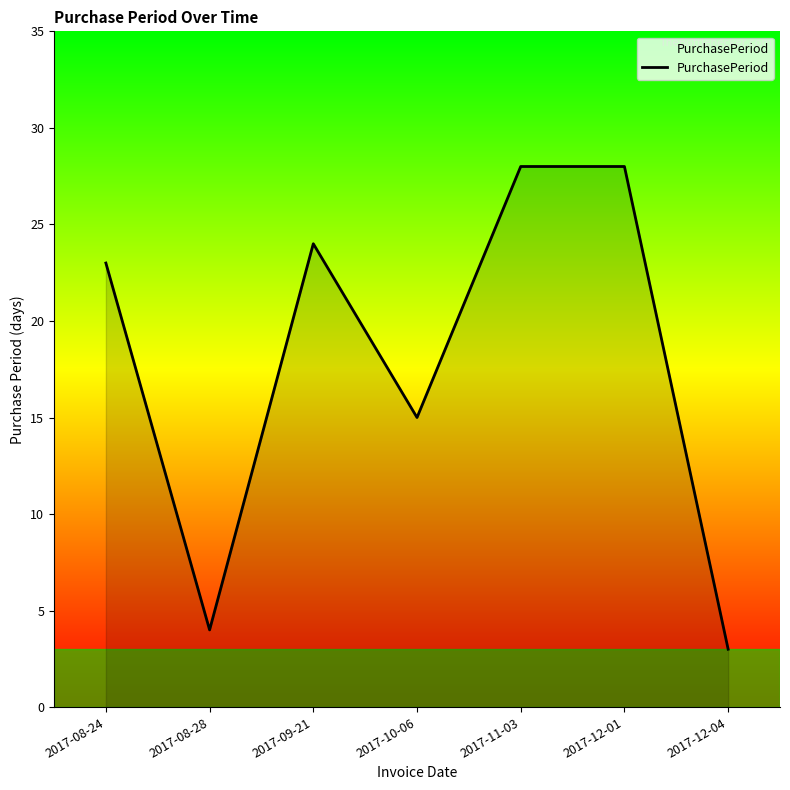

What is the greatest value displayed?

28